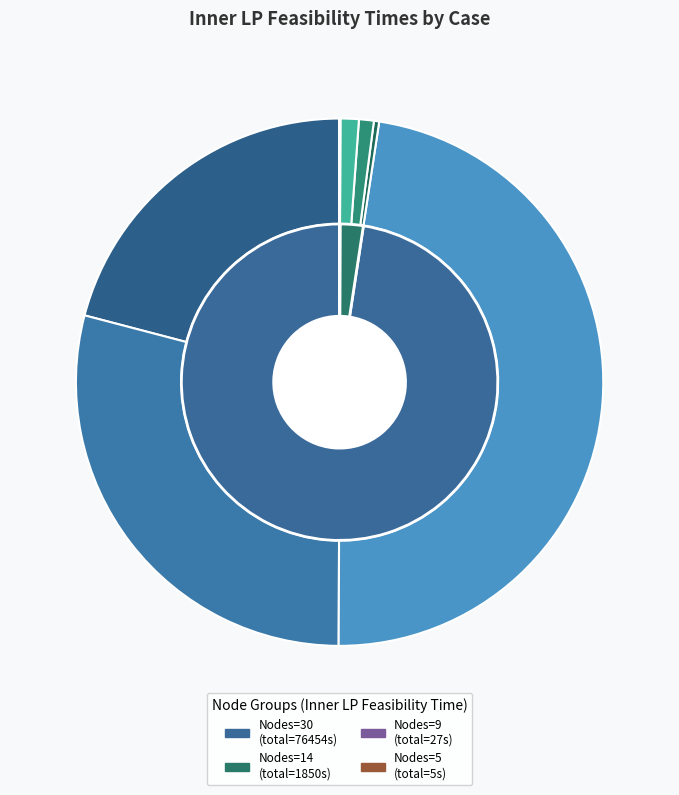

Is it true that Nodes=9,gap=0.01 is 13% of the pie?

False